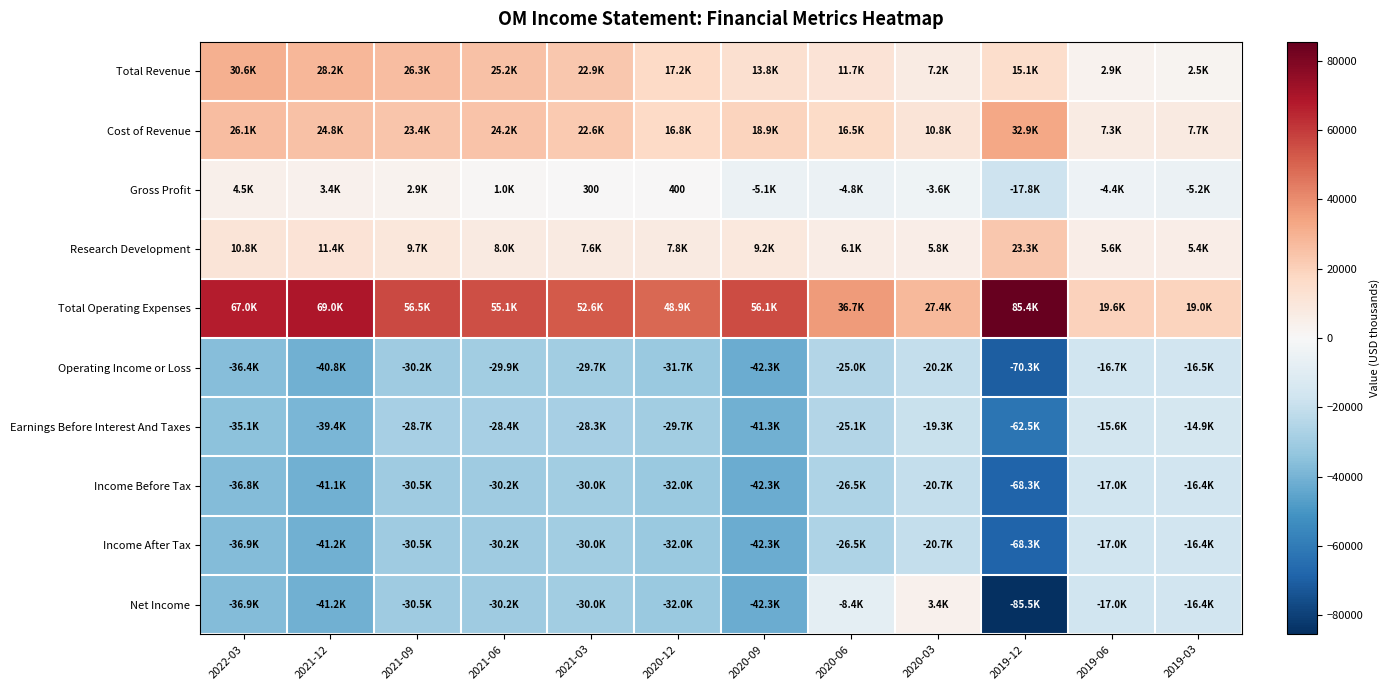

What is the difference between the maximum and second lowest values in the Cost of Revenue series?

25200